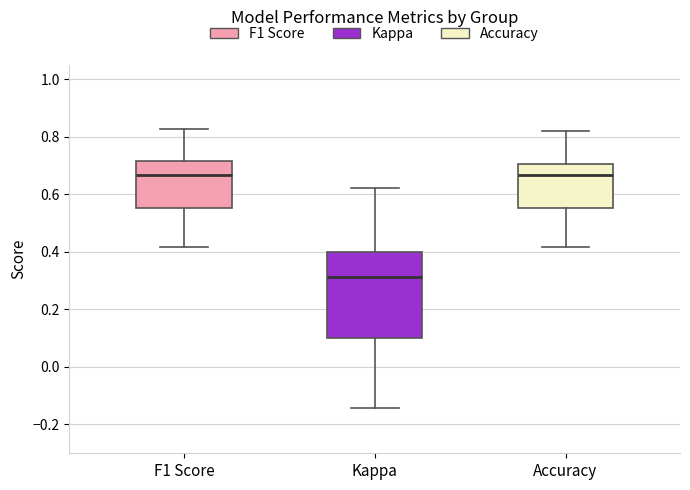

Which box's median line is the lowest?

Kappa